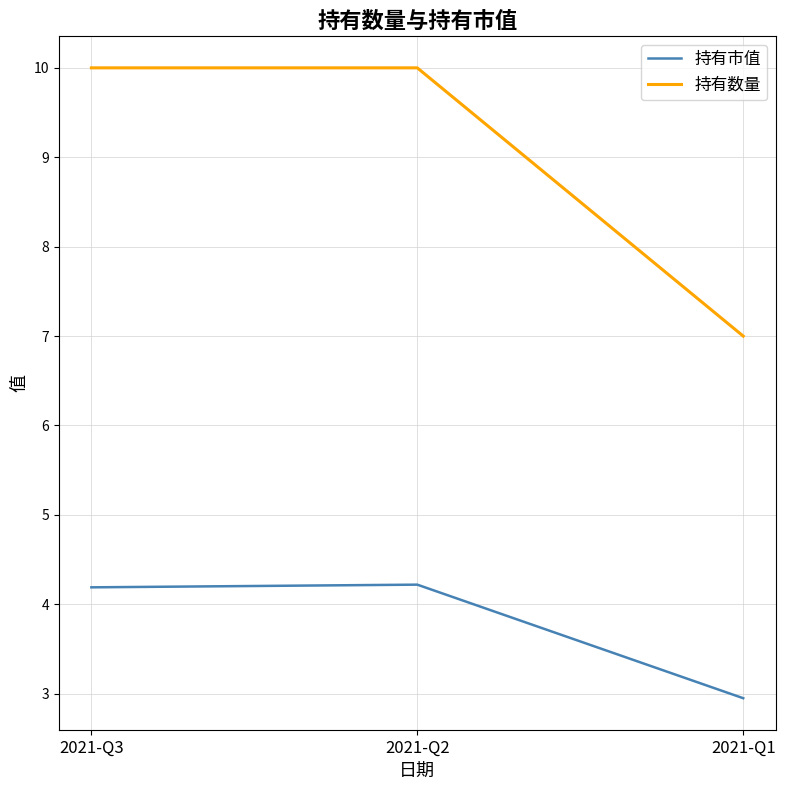

At which label is 持有数量 closest to 8?

2021-Q1